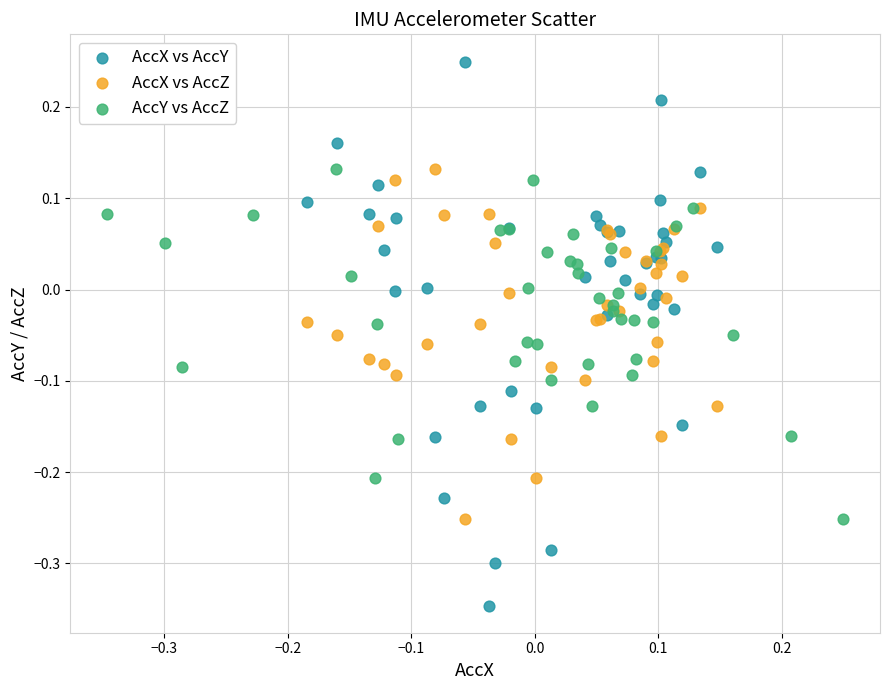

Which series contains the highest Y value?

AccX vs AccY